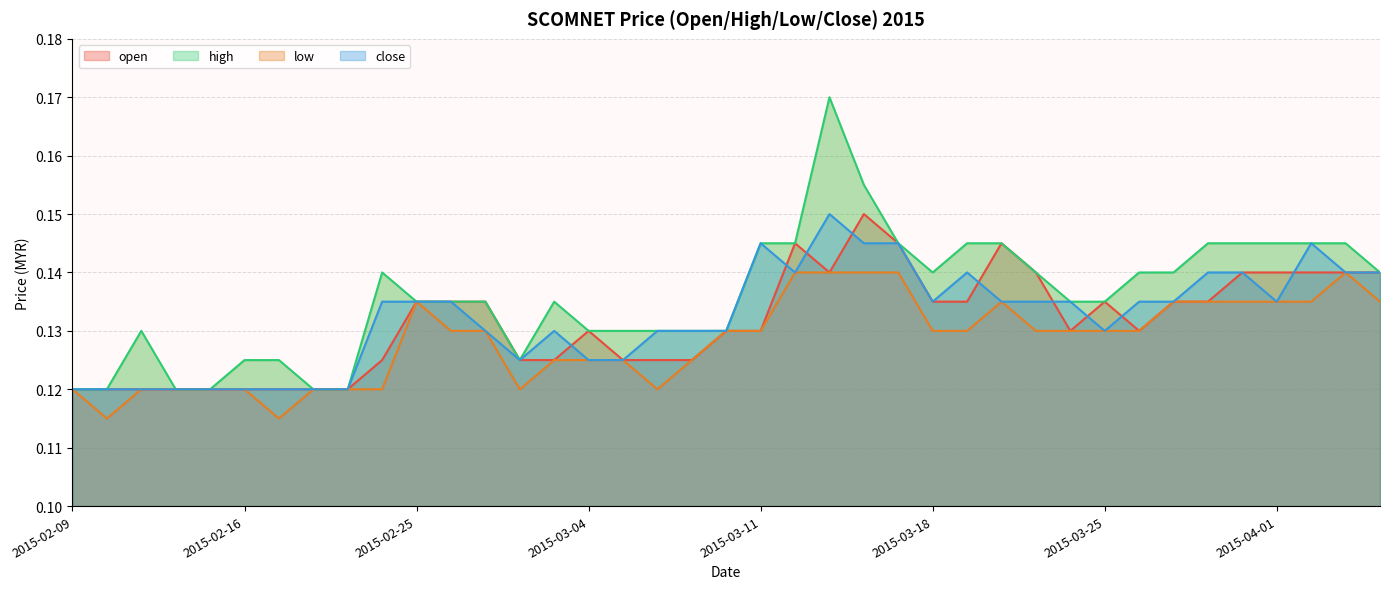

True or false: close and low intersect in this chart.

False